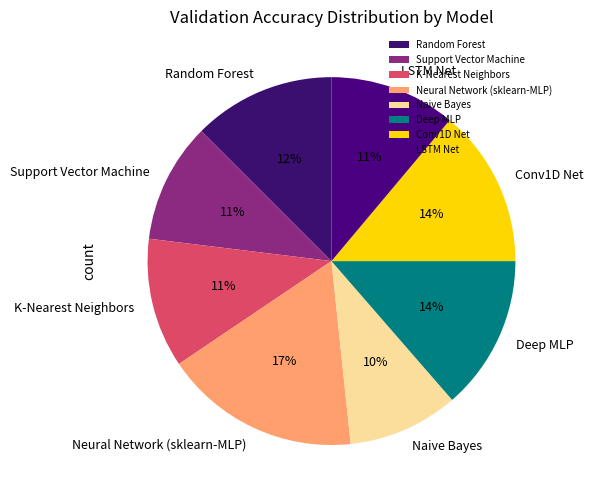

What is the smallest slice in the pie chart?

Naive Bayes